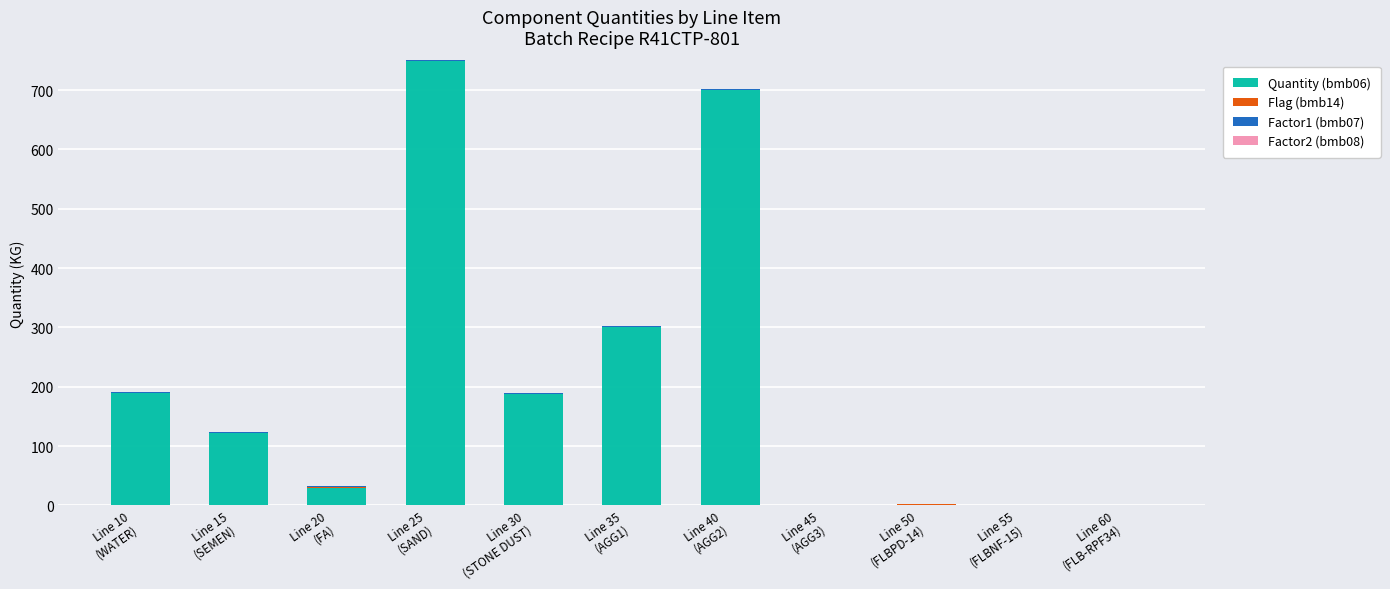

What is the maximum value for Quantity (bmb06)?

749.0